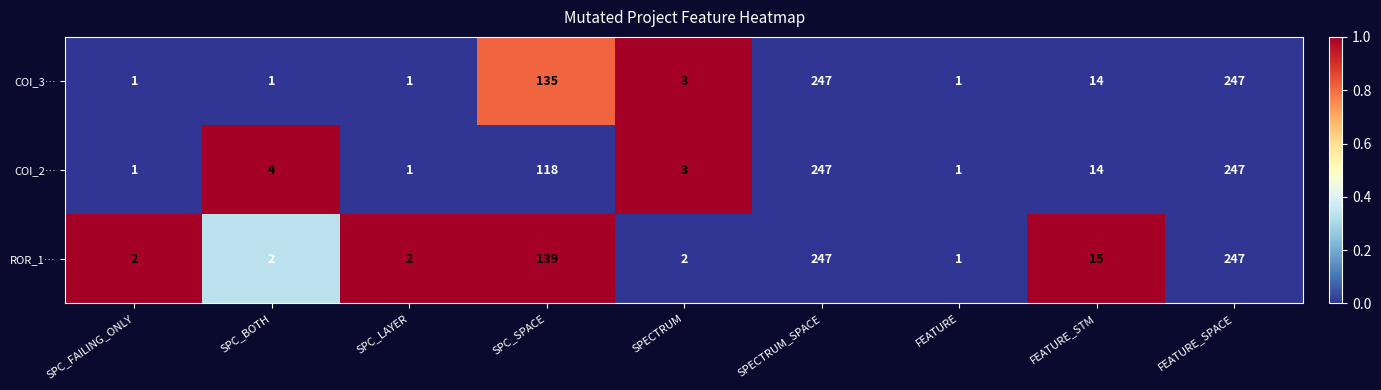

What is the total value across all series at SPC_FAILING_ONLY?

4